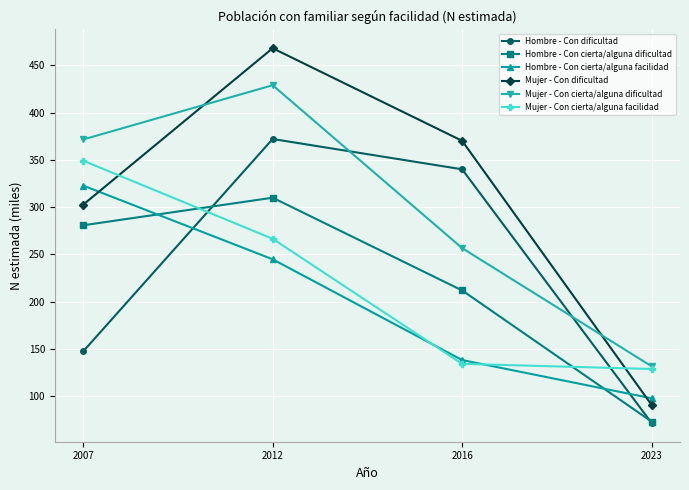

Reading left to right, what are all the values shown in this chart?

Hombre - Con dificultad: 147.5	372.0	340.0	71.8
Hombre - Con cierta/alguna dificultad: 280.8	309.9	212.0	73.3
Hombre - Con cierta/alguna facilidad: 322.8	244.9	138.4	97.9
Mujer - Con dificultad: 302.6	468.0	370.1	91.0
Mujer - Con cierta/alguna dificultad: 371.5	428.8	256.7	131.8
Mujer - Con cierta/alguna facilidad: 349.1	266.5	134.3	128.9